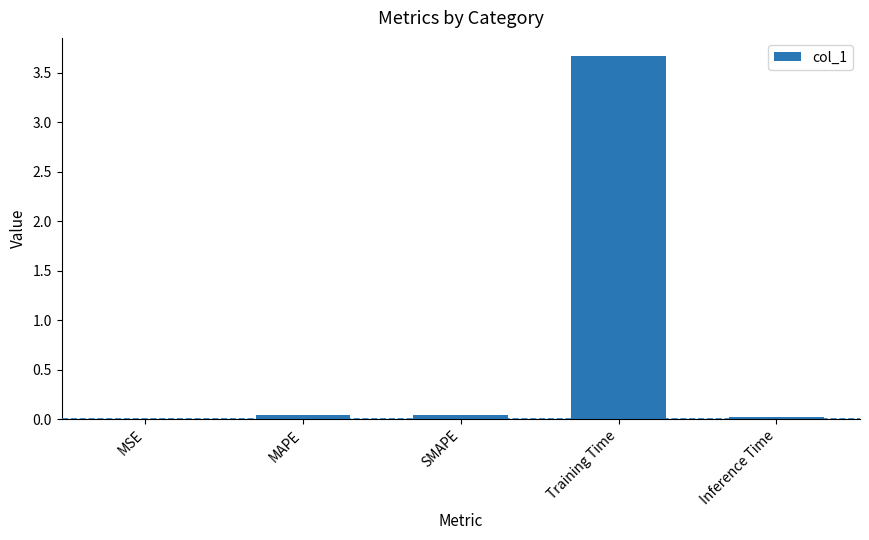

Between Training Time and SMAPE, which is larger?

Training Time